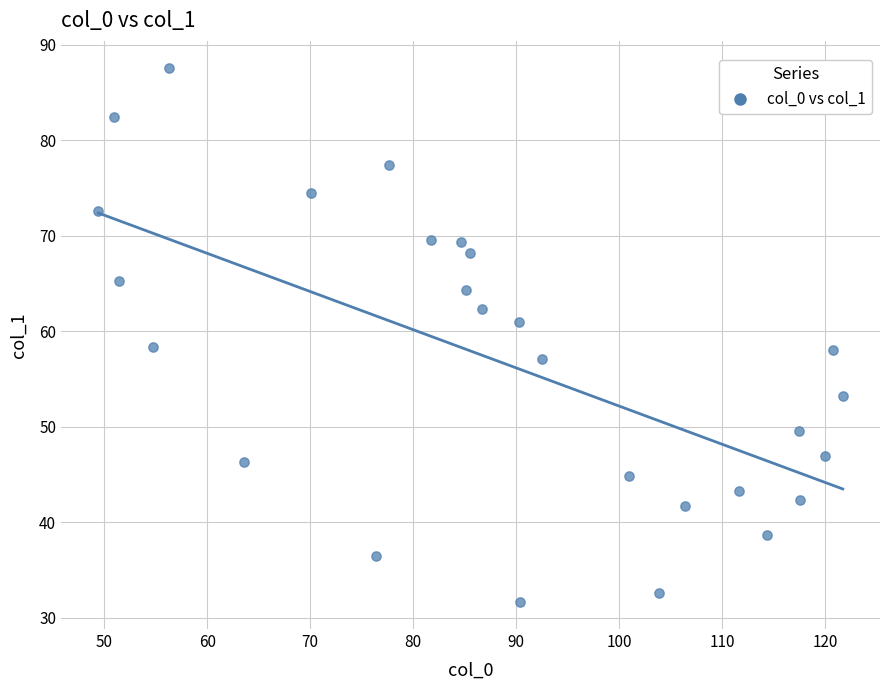

What is the range of Y values (max minus min)?

56.0